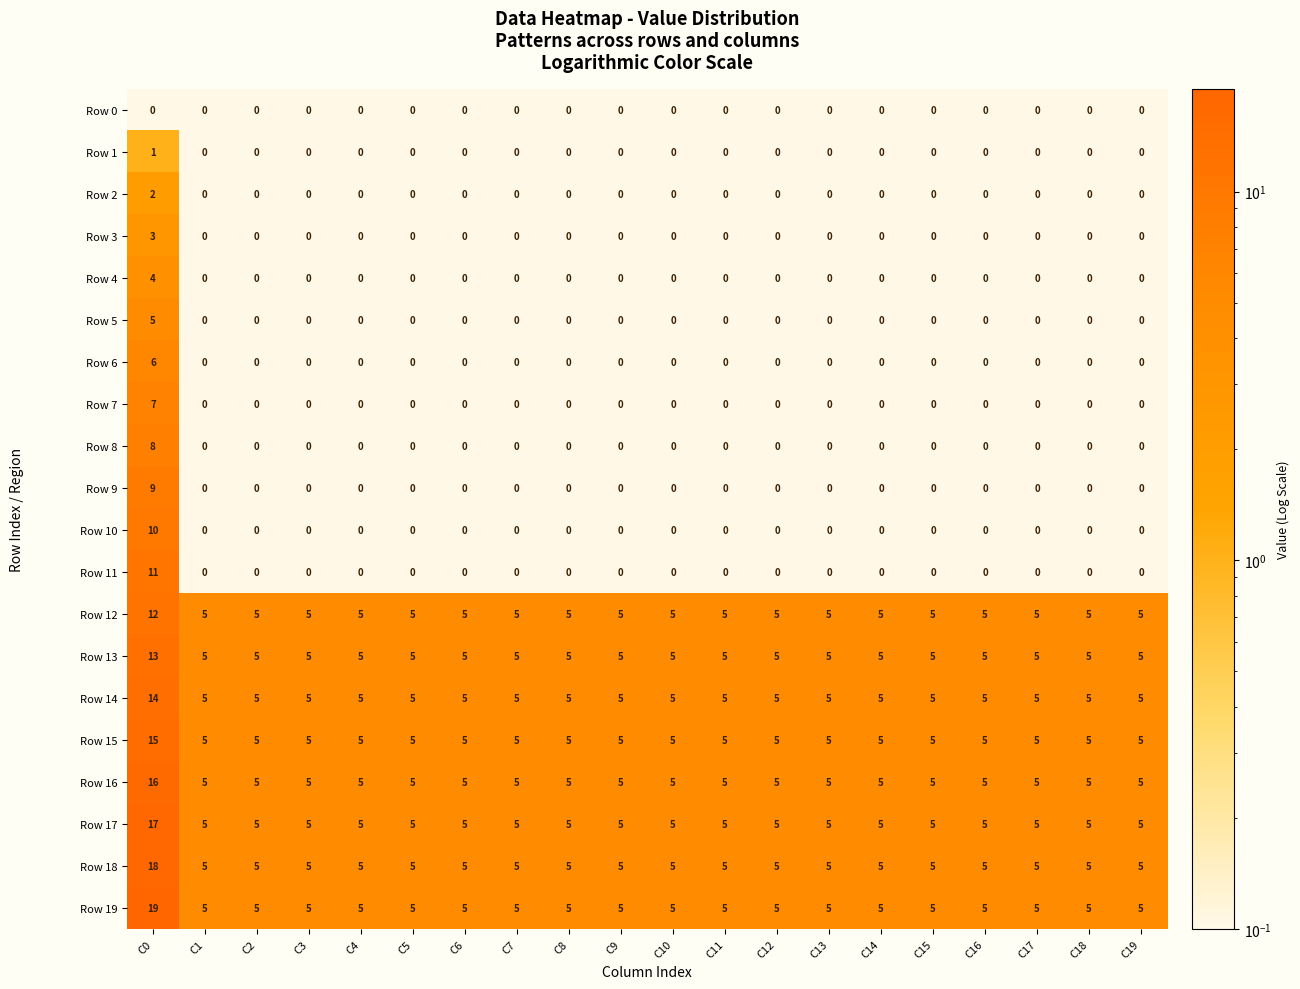

What is the spread (max minus min) of values at C11?

5